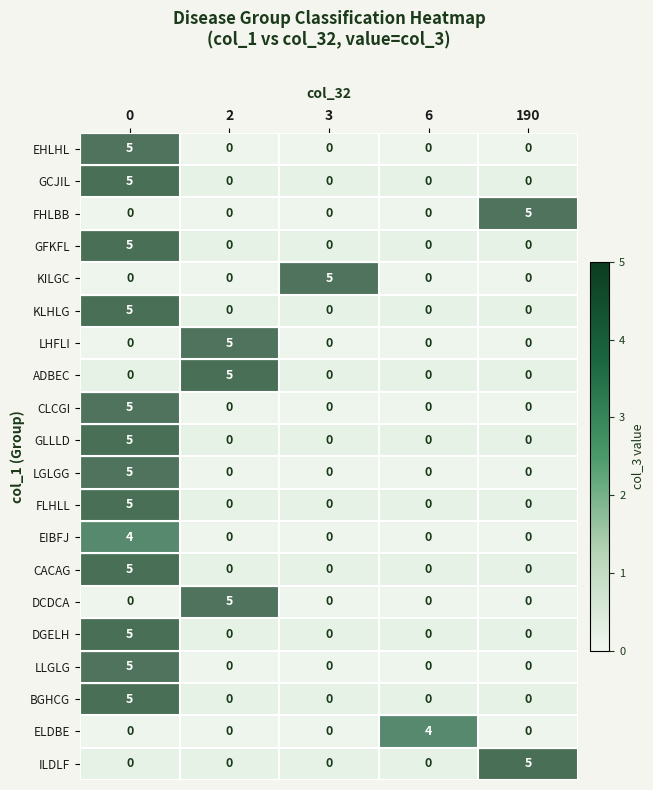

Count the number of categories in the chart.

5